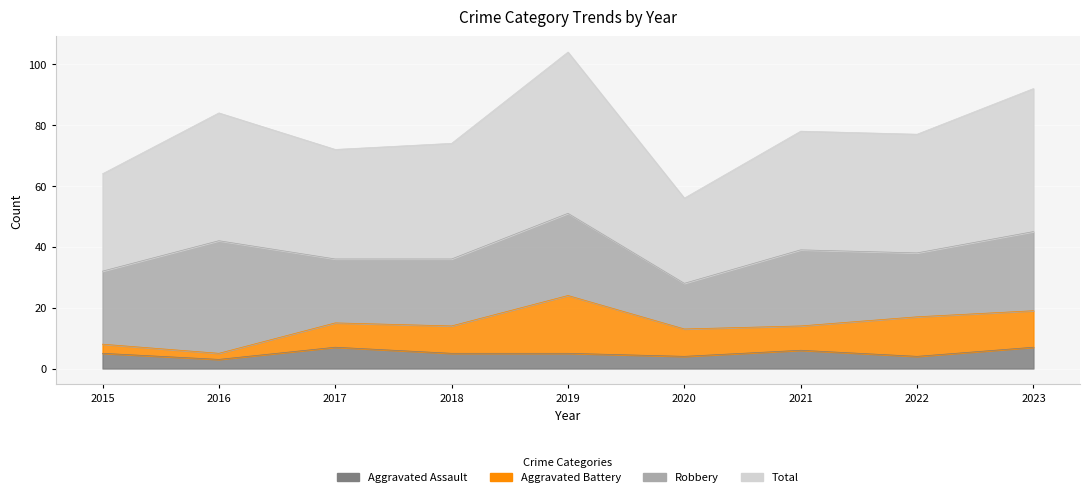

The Aggravated Assault series shows 4 at 2022. True or false?

True